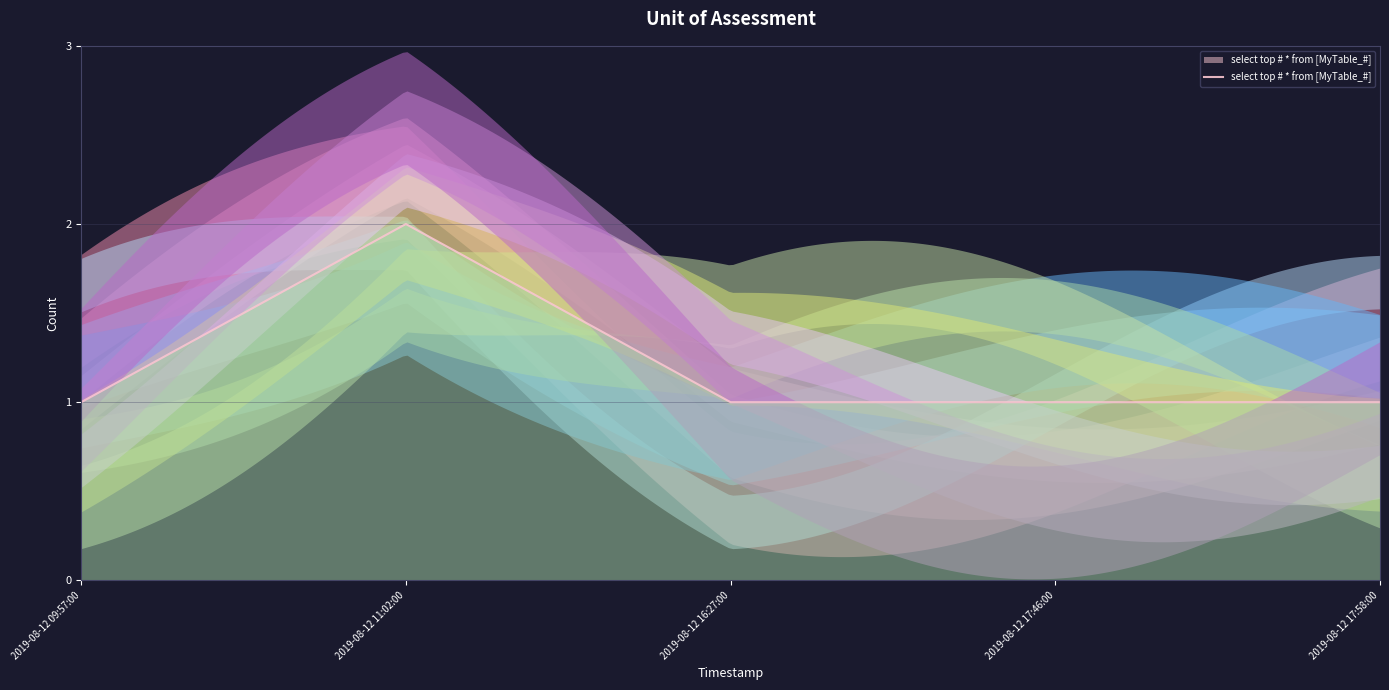

At which category does the chart reach its minimum across all series?

2019-08-12 09:57:00